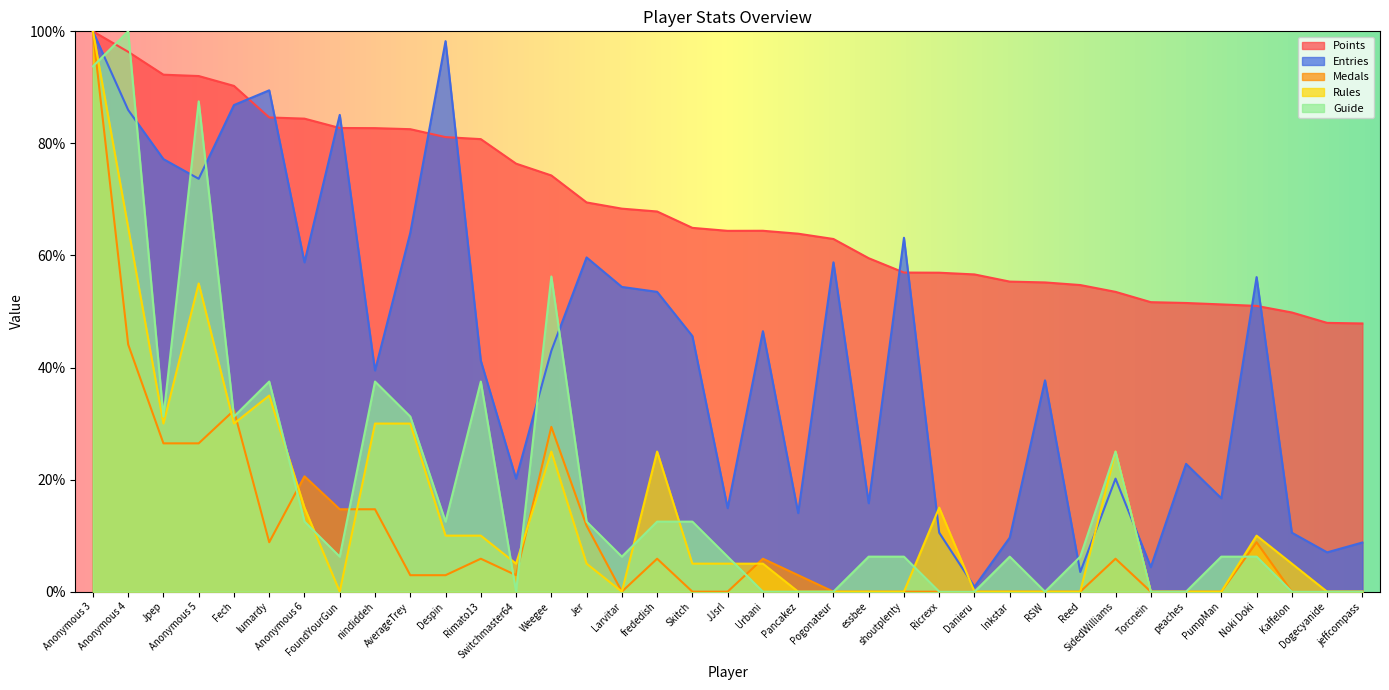

Rank the series by their maximum value, from lowest to highest.

Points, Medals, Rules, Guide, Entries